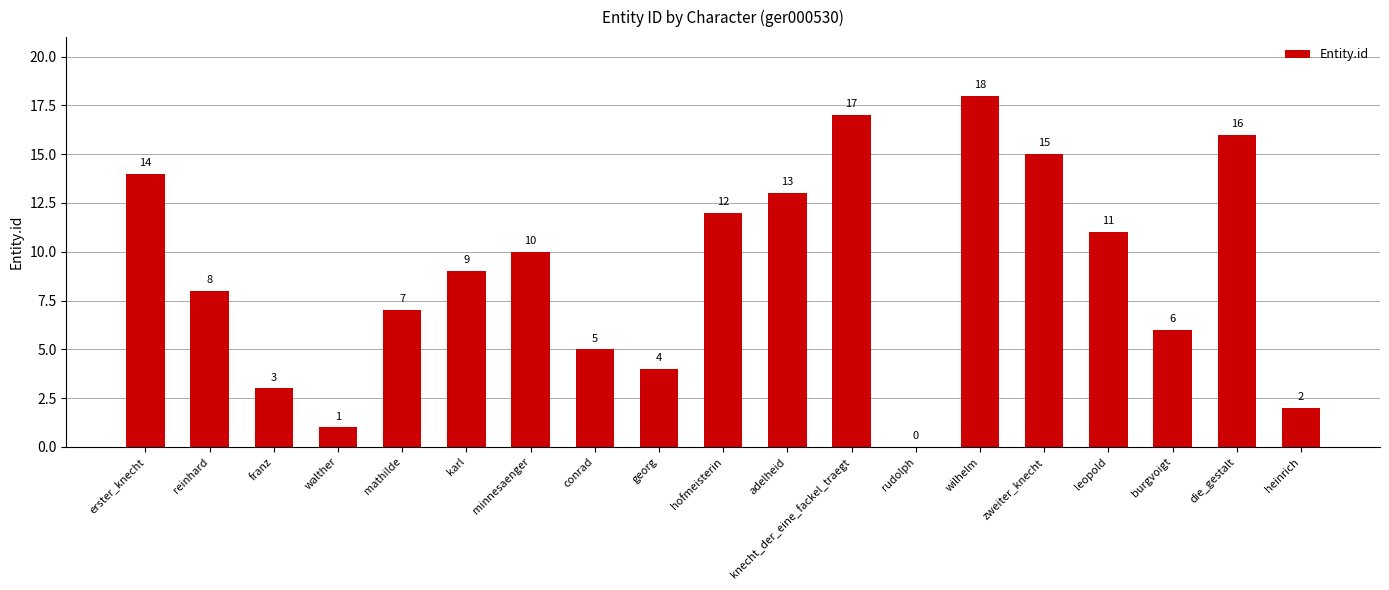

Is it true that the value at minnesaenger is 18?

False